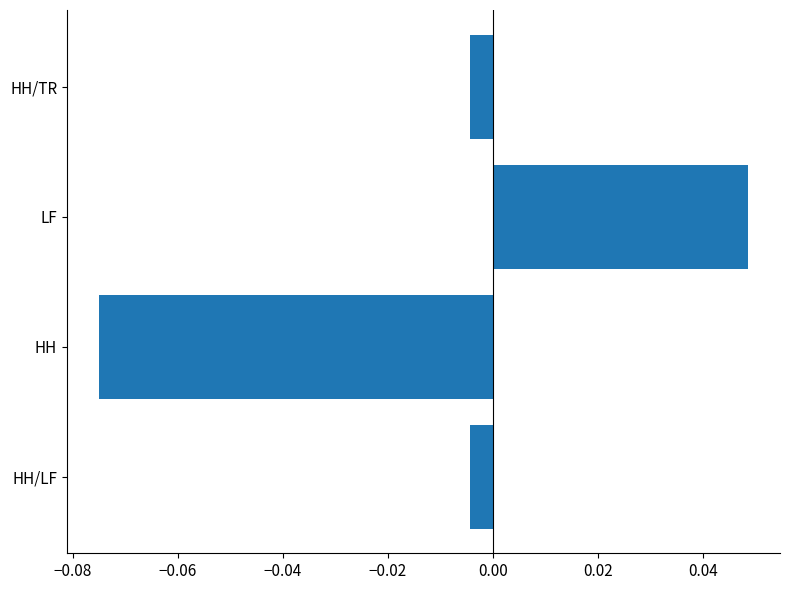

What is the change in value from HH to HH/TR?

+0.1